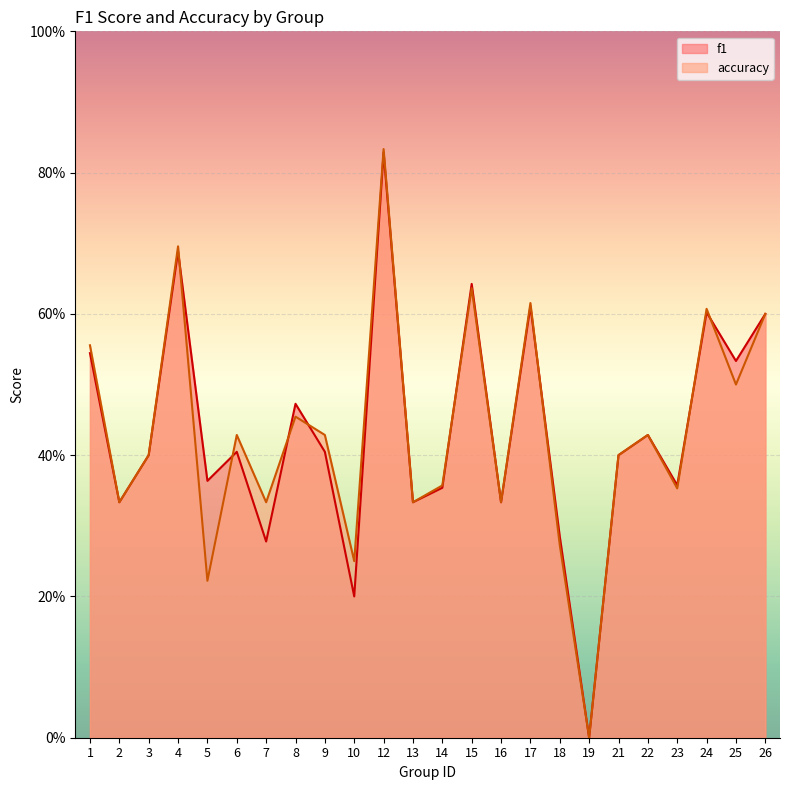

Does the chart display data point markers on the line(s)?

No